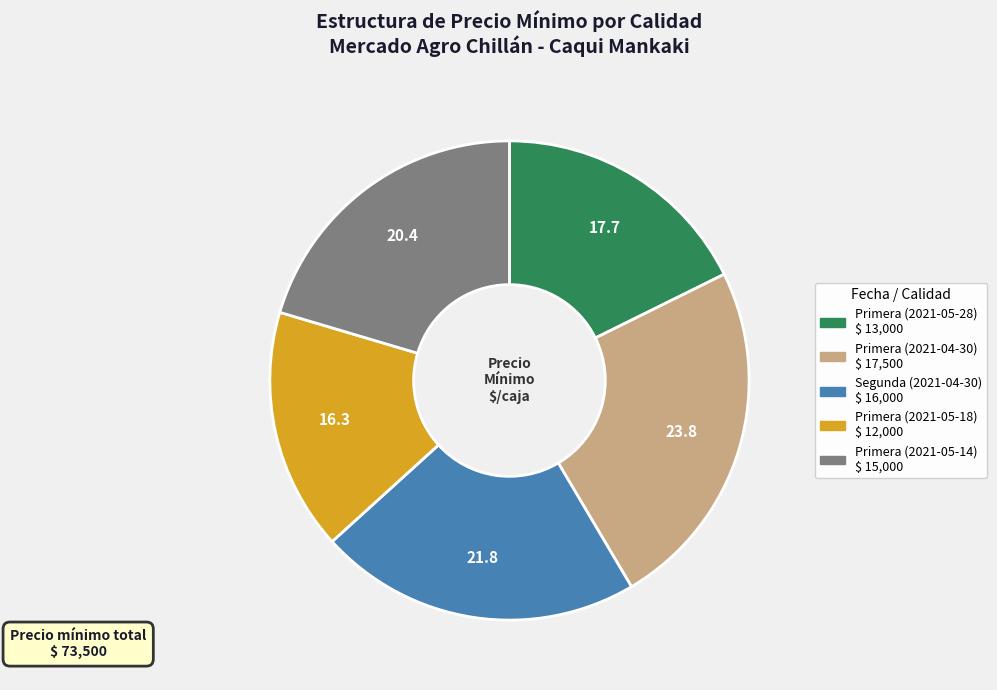

Combined, do Primera (2021-04-30) and Primera (2021-05-28) account for over 50%?

No